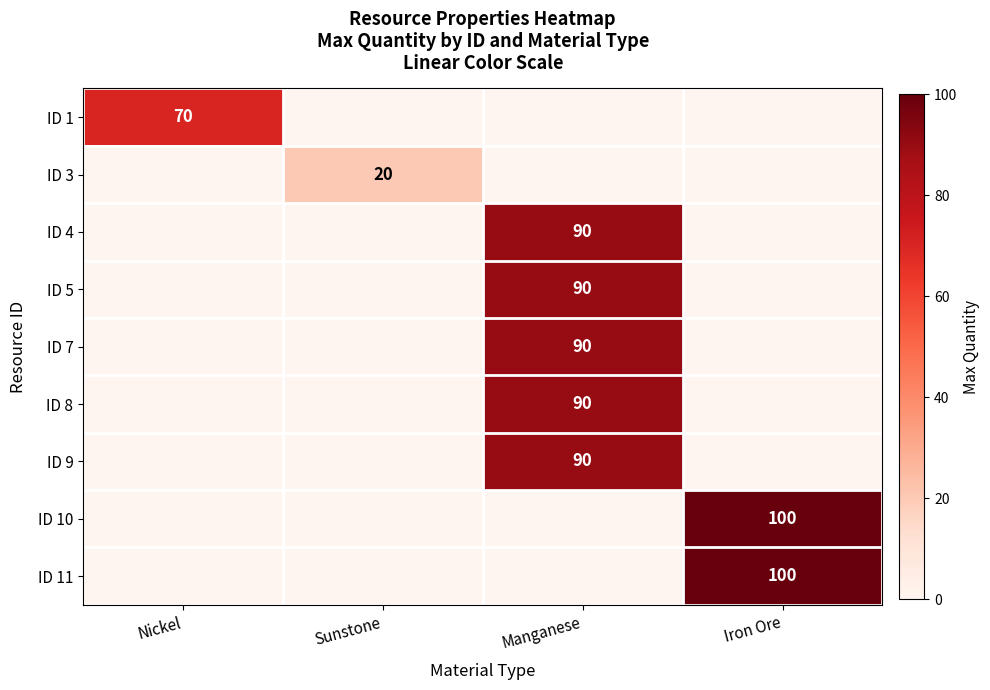

The ID 4 series shows 90 at Manganese. True or false?

True